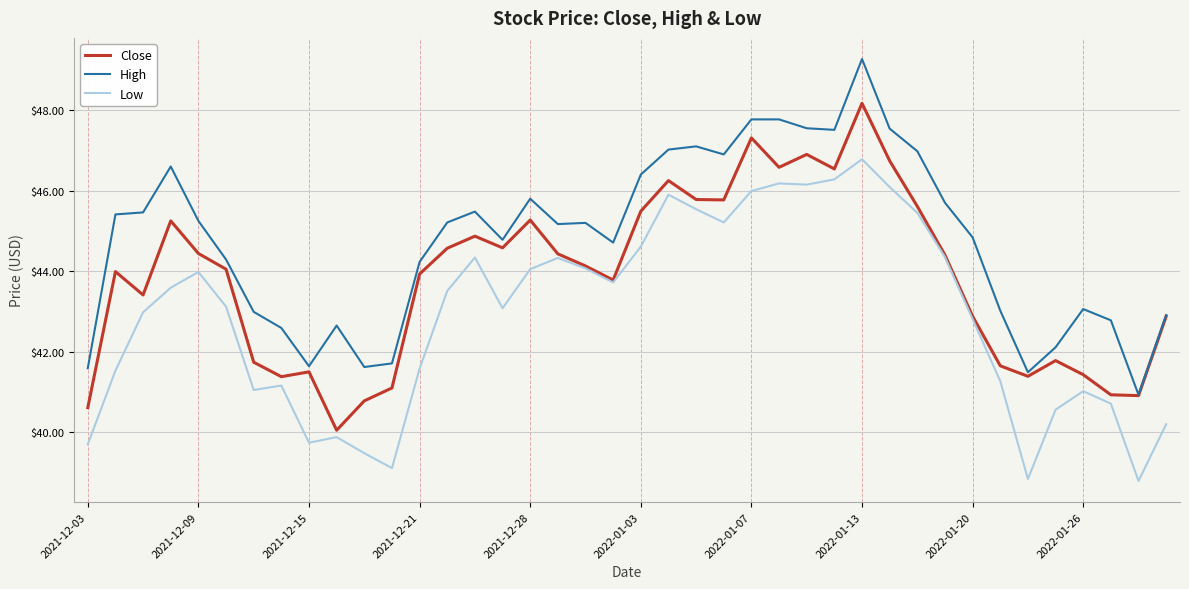

True or false: High and Low intersect in this chart.

False